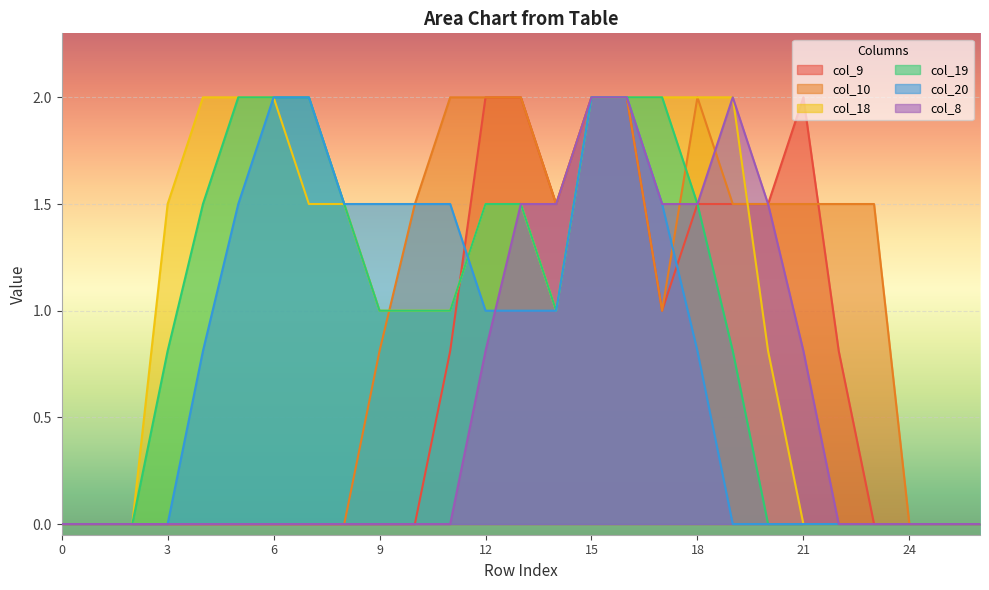

What is the difference between the col_9 values at 22 and 26?

0.8